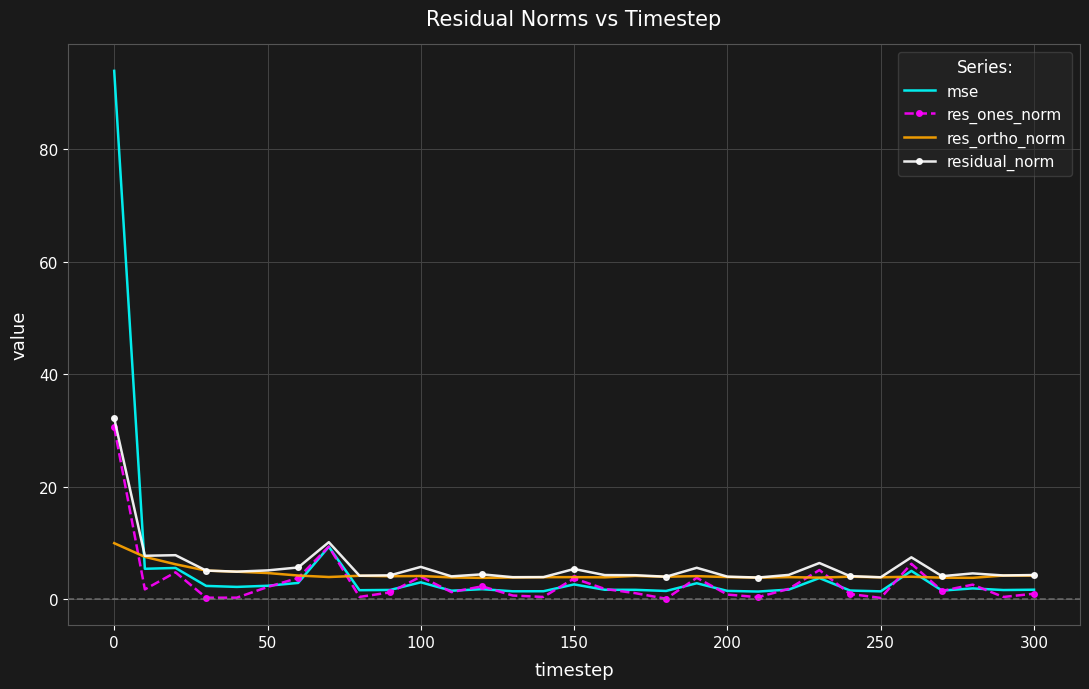

What is the lowest value of the residual_norm series?

3.8